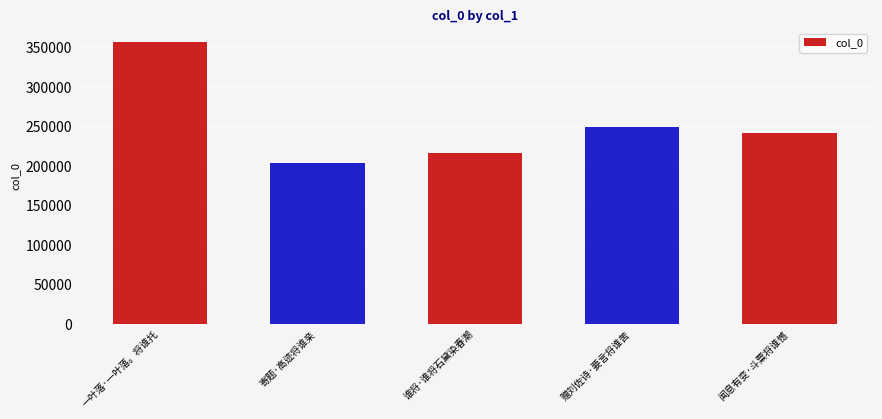

Where is the data nearest to the value 280330?

赠刘佐诗·要言将谁苦